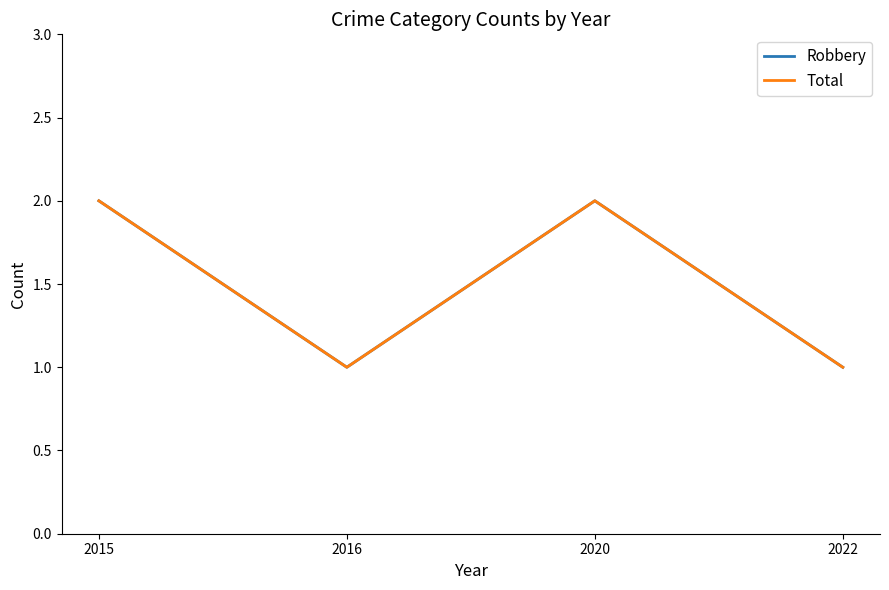

True or false: Robbery and Total cross at least once.

False